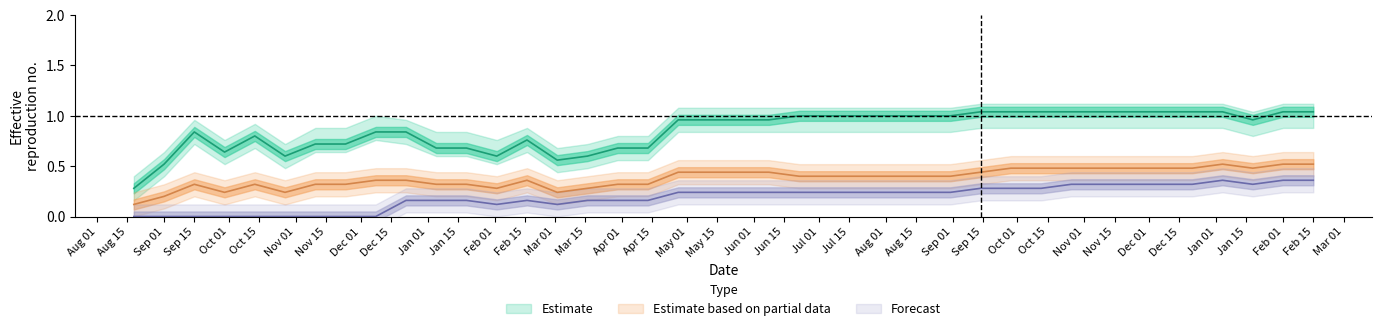

What is the label of the 11th point from the left?

2018-01-05